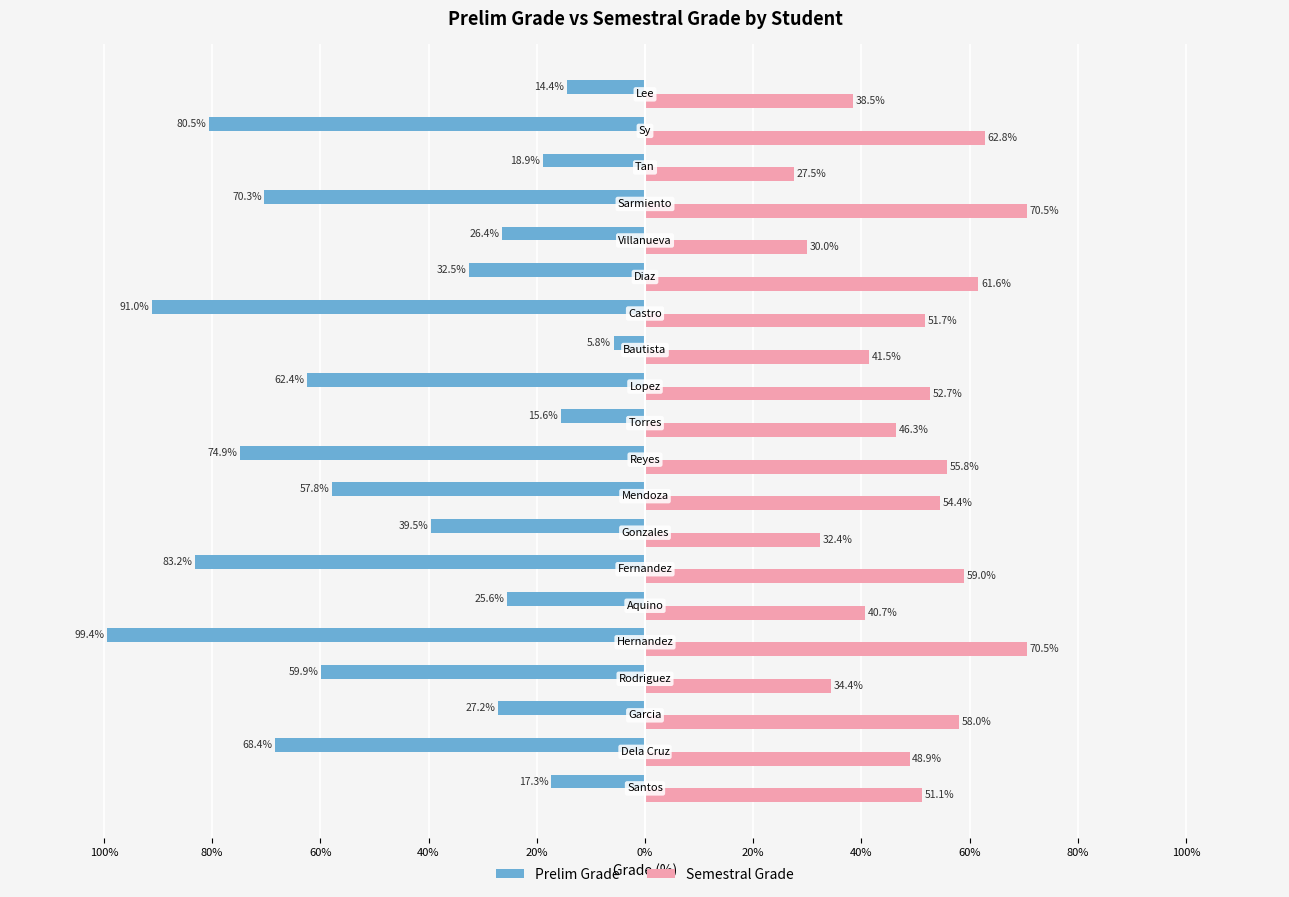

Reading right to left, list all the values displayed in this chart.

Prelim Grade: -14.4	-80.5	-18.9	-70.3	-26.4	-32.5	-91.0	-5.8	-62.4	-15.6	-74.9	-57.8	-39.5	-83.2	-25.6	-99.4	-59.9	-27.2	-68.4	-17.3
Semestral Grade: 38.5	62.8	27.5	70.5	30.0	61.6	51.7	41.5	52.7	46.3	55.8	54.4	32.4	59.0	40.7	70.5	34.4	58.0	48.9	51.1